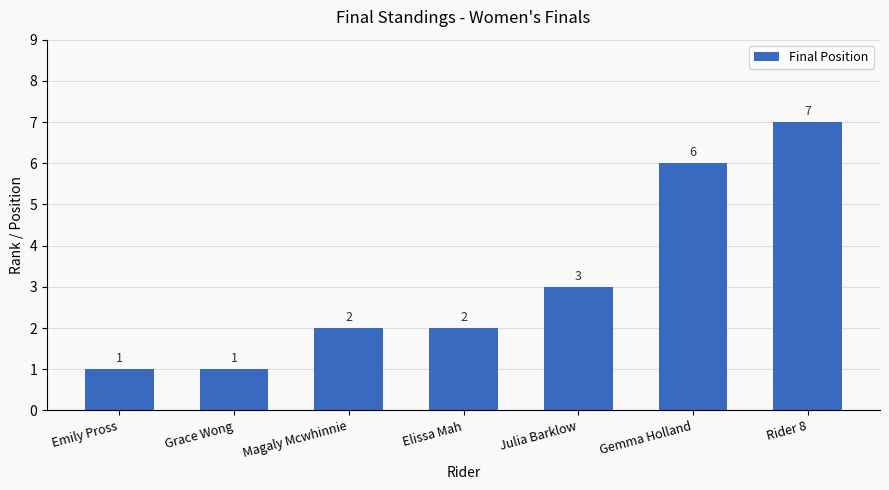

How many data points are less than 2?

2